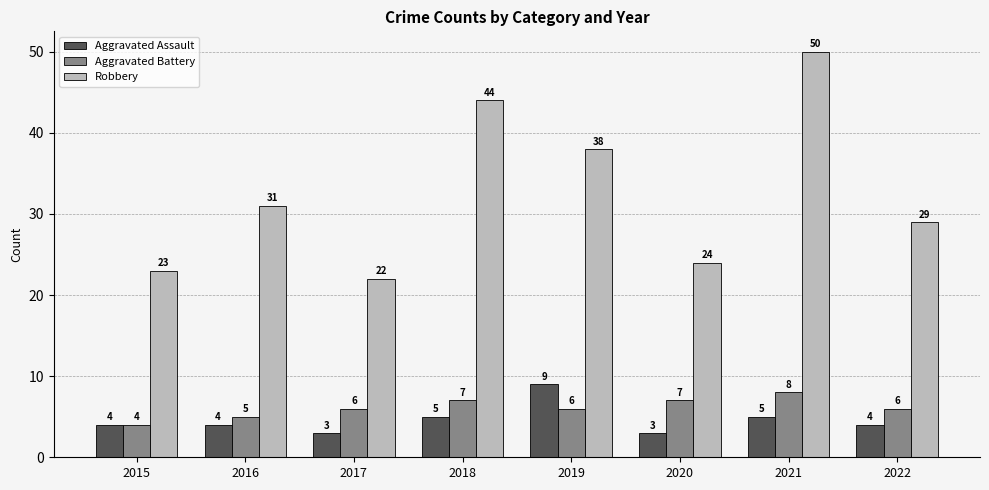

Between 2016 and 2019, which series saw the biggest shift?

Robbery